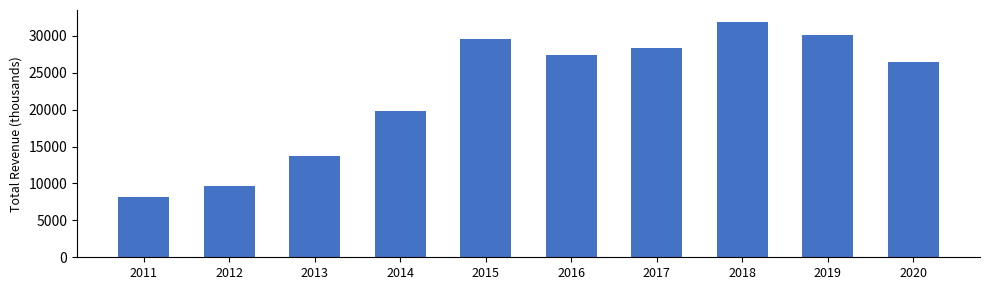

List the labels in order of value, smallest first.

2011, 2012, 2013, 2014, 2020, 2016, 2017, 2015, 2019, 2018